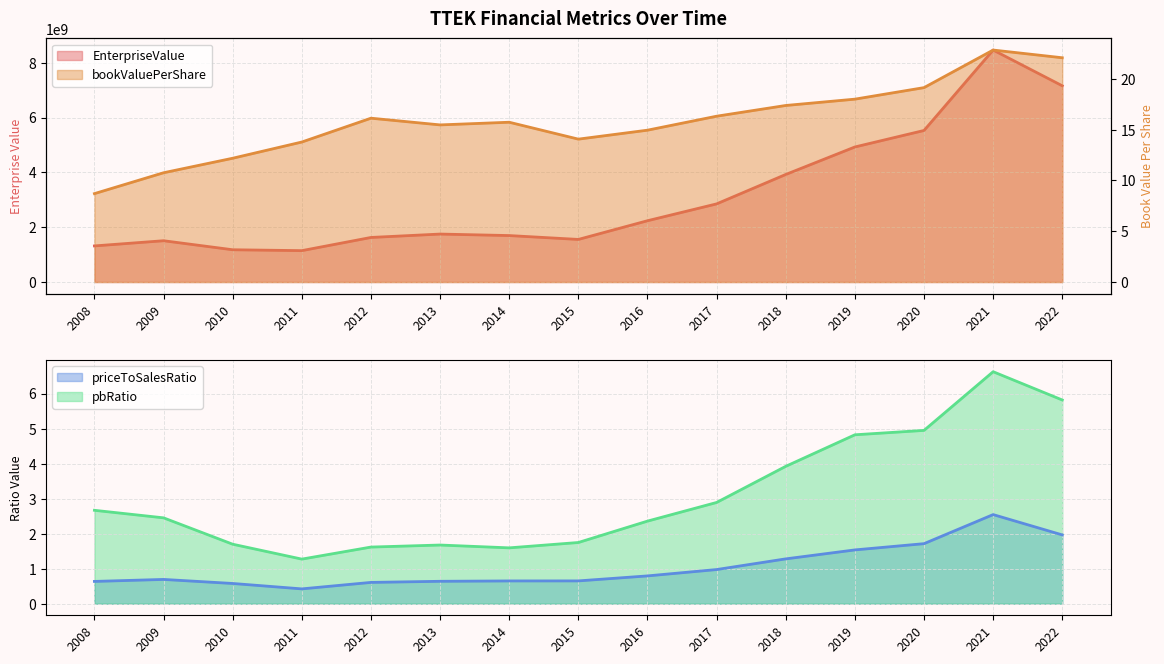

True or false: EnterpriseValue and pbRatio intersect in this chart.

False